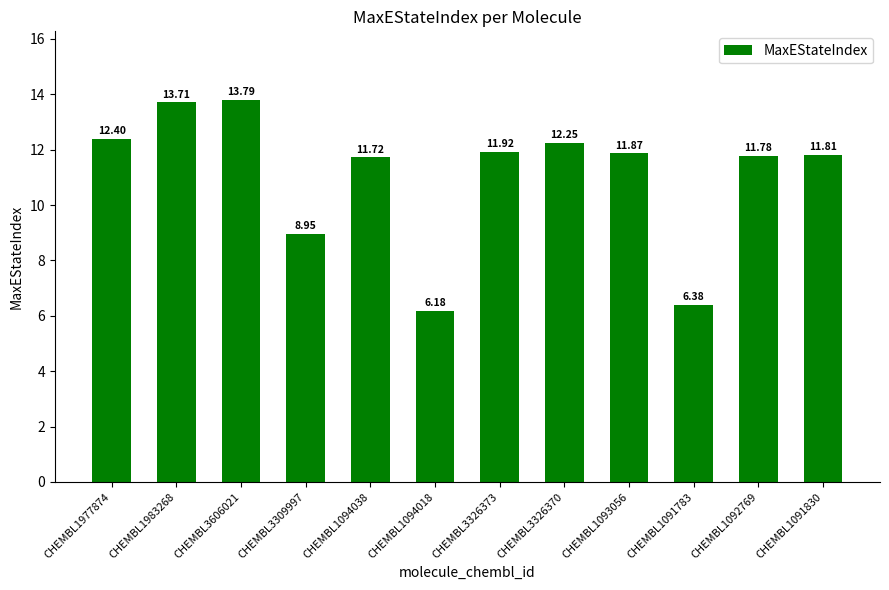

Approximately how many times larger is the value at CHEMBL1092769 compared to CHEMBL1983268?

0.9